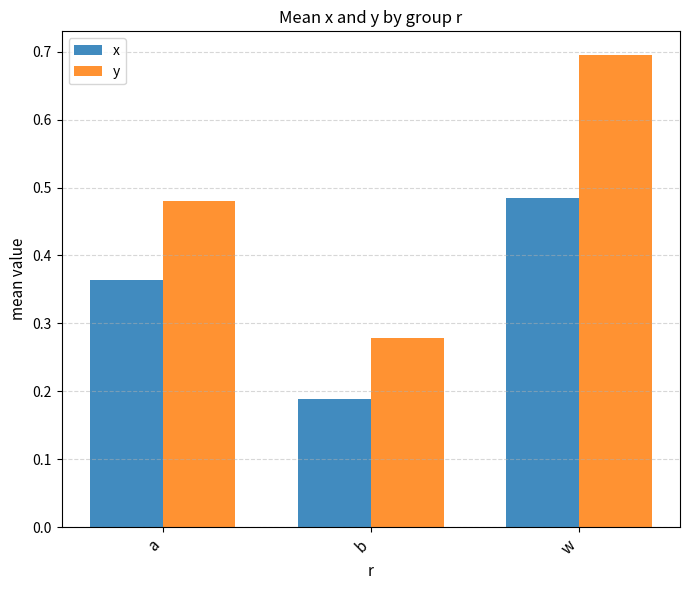

How many bars are there in each group?

2